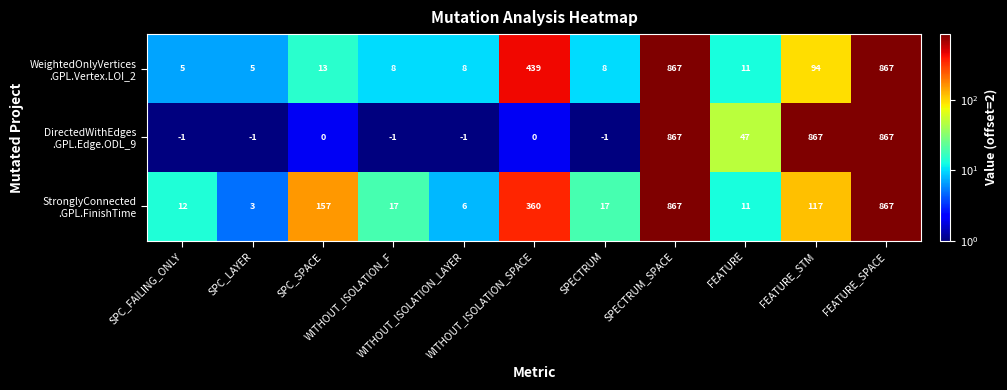

What is the total value across all series at FEATURE_SPACE?

2601